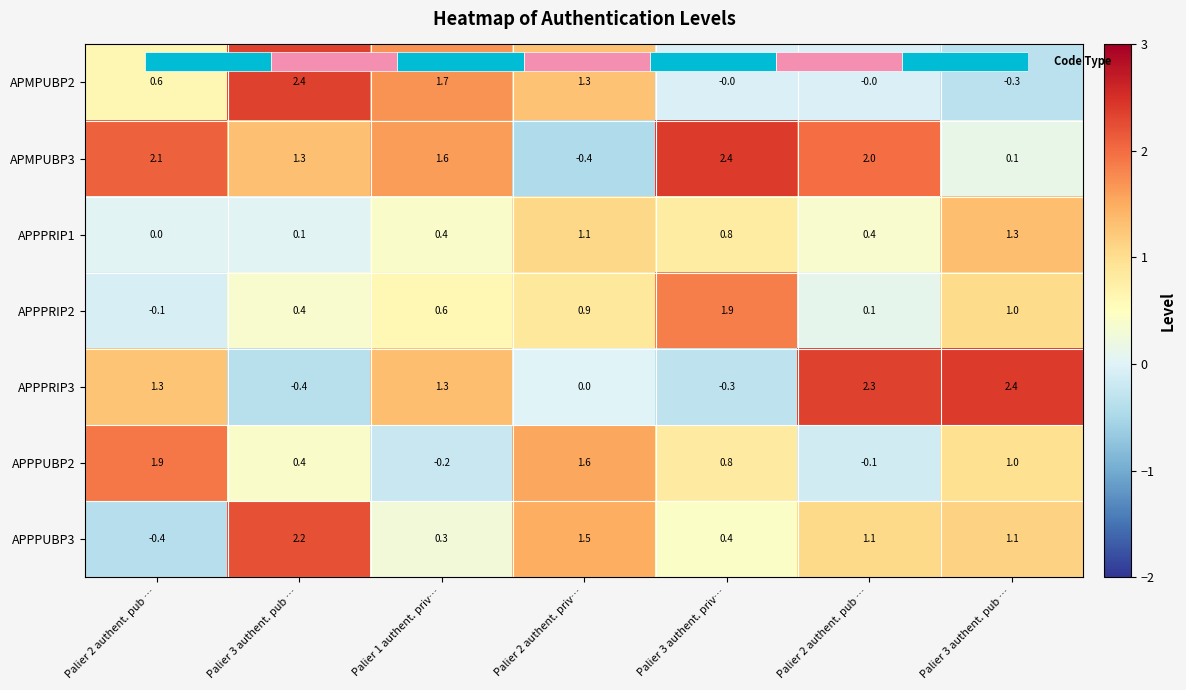

What is the difference between the maximum and minimum values in the APPPUBP3 series?

2.6